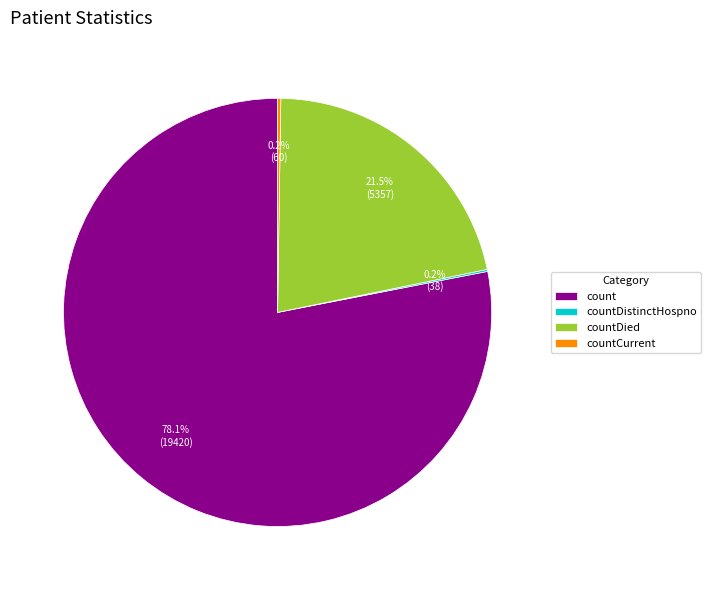

Which category has the biggest portion of the pie?

count